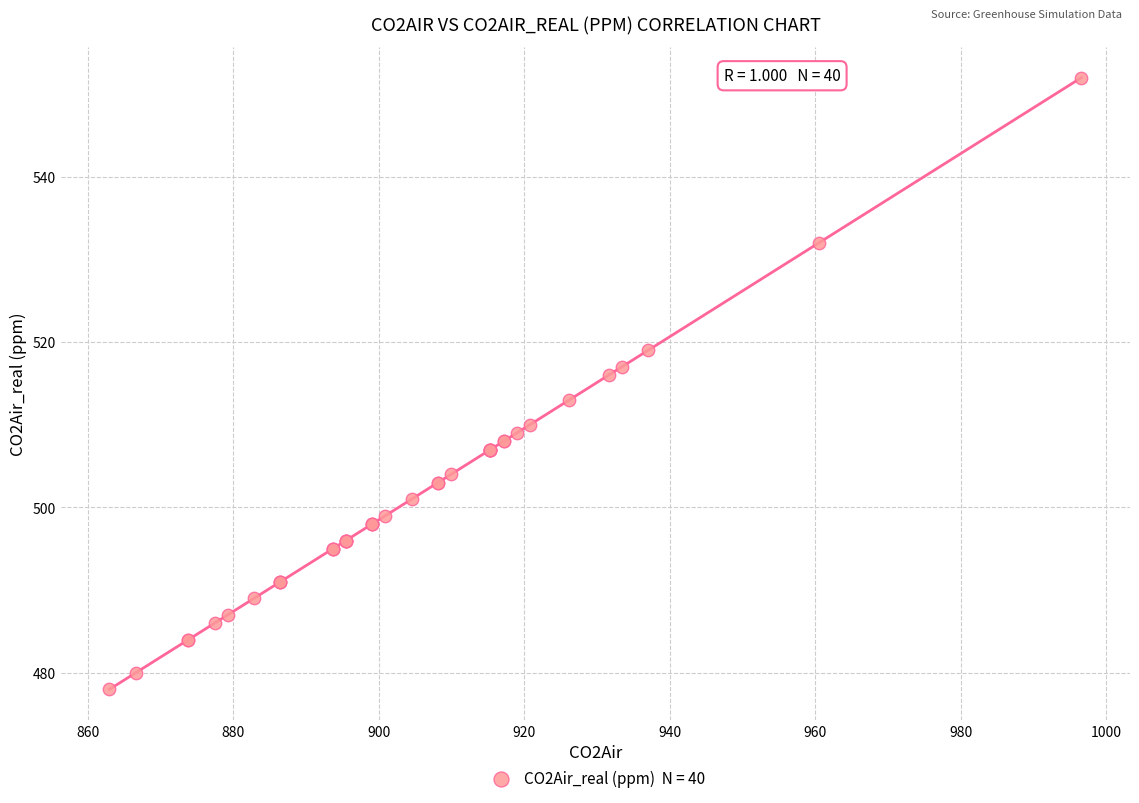

What Y value in the scatter plot is closest to 515?

516.0